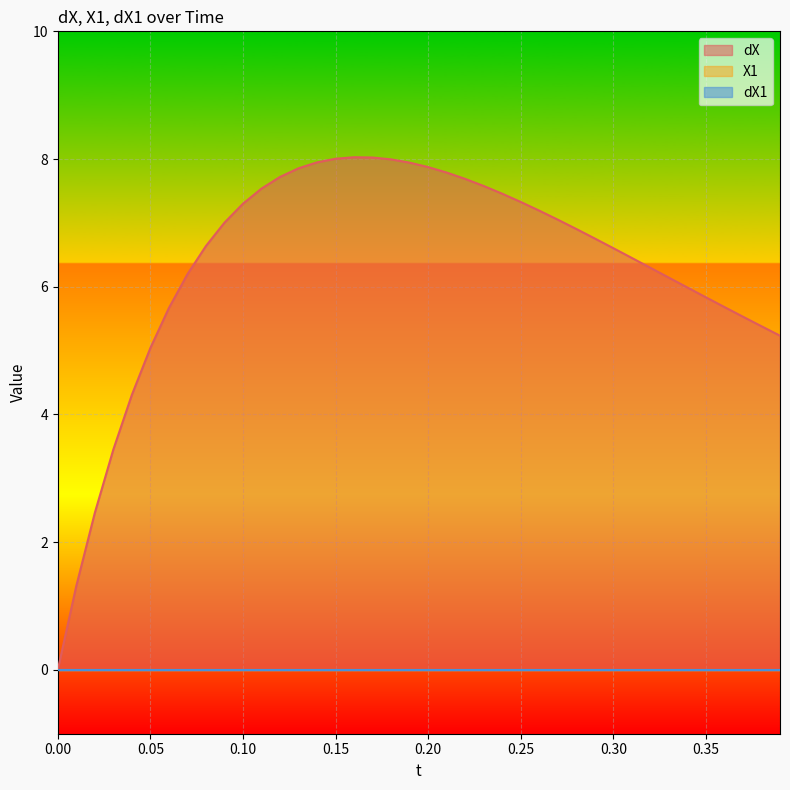

Reading right to left, extract all data points from this chart.

dX: 5.2	5.4	5.5	5.7	5.8	6.0	6.1	6.3	6.5	6.6	6.8	6.9	7.1	7.2	7.3	7.5	7.6	7.7	7.8	7.9	7.9	8.0	8.0	8.0	8.0	7.9	7.9	7.7	7.5	7.3	7.0	6.6	6.2	5.7	5.0	4.3	3.5	2.5	1.3	0.0
X1: 0.0	0.0	0.0	0.0	0.0	0.0	0.0	0.0	0.0	0.0	0.0	0.0	0.0	0.0	0.0	0.0	0.0	0.0	0.0	0.0	0.0	0.0	0.0	0.0	0.0	0.0	0.0	0.0	0.0	0.0	0.0	0.0	0.0	0.0	0.0	0.0	0.0	0.0	0.0	0.0
dX1: 0.0	0.0	0.0	0.0	0.0	0.0	0.0	0.0	0.0	0.0	0.0	0.0	0.0	0.0	0.0	0.0	0.0	0.0	0.0	0.0	0.0	0.0	0.0	0.0	0.0	0.0	0.0	0.0	0.0	0.0	0.0	0.0	0.0	0.0	0.0	0.0	0.0	0.0	0.0	0.0